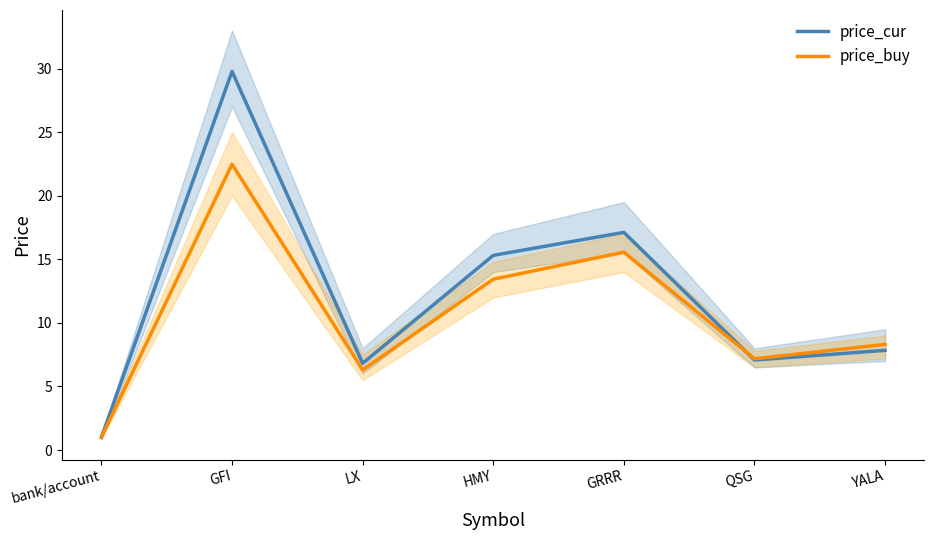

Reading left to right, transcribe all the data shown in this chart.

price_cur: bank/account=1.0	GFI=29.8	LX=6.8	HMY=15.3	GRRR=17.1	QSG=7.1	YALA=7.8
price_buy: bank/account=1.0	GFI=22.5	LX=6.3	HMY=13.4	GRRR=15.6	QSG=7.2	YALA=8.3